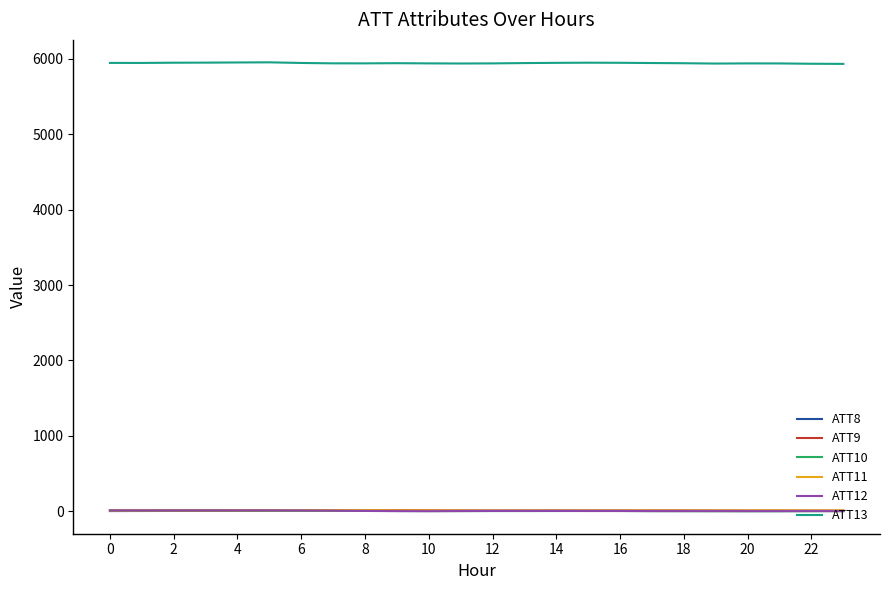

Which series has the largest total across all categories?

ATT13